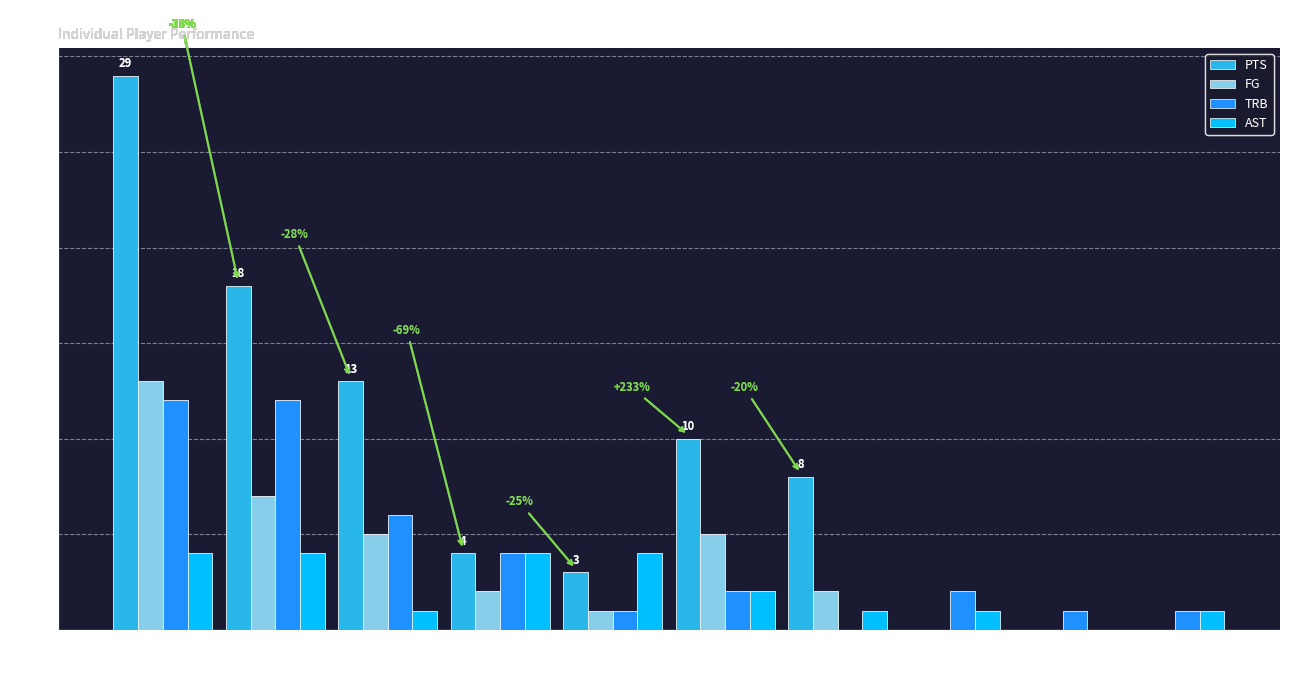

At which label is PTS closest to 14?

smithch01